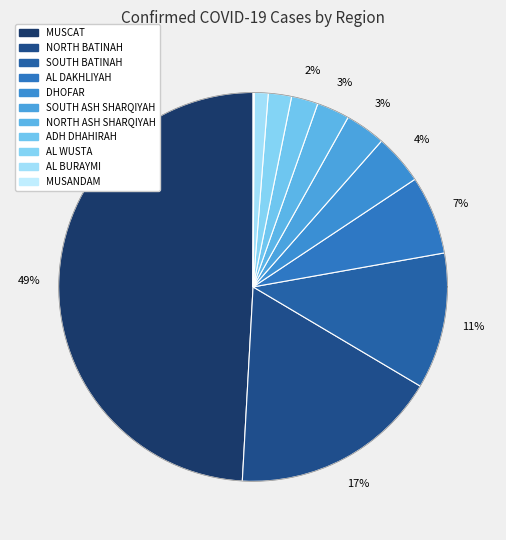

What is the ratio of the value at AL WUSTA to the value at AL BURAYMI?

1.7